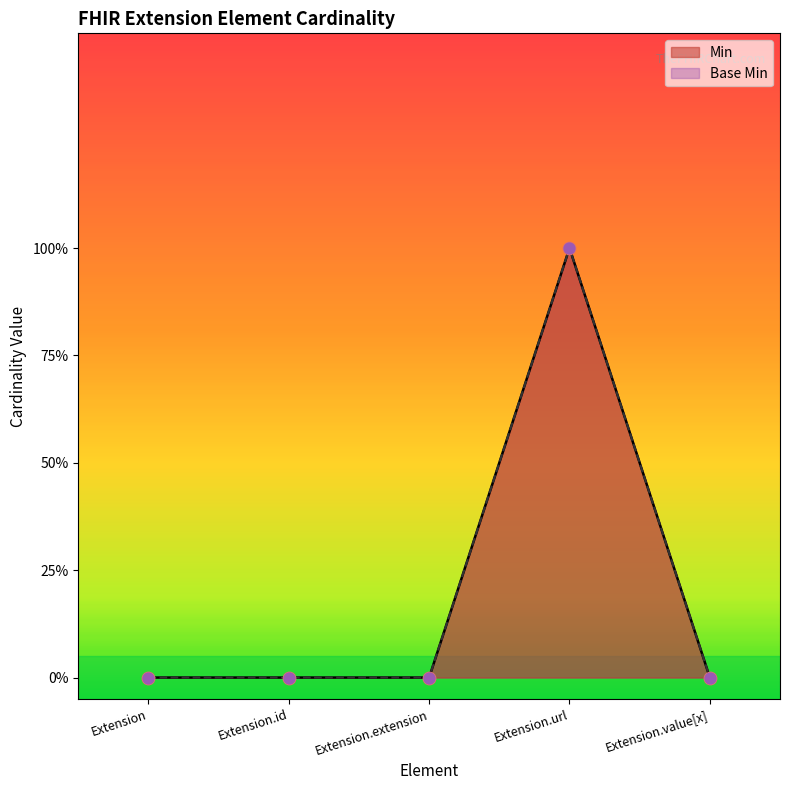

At which category is the sum across all series the highest?

Extension.url